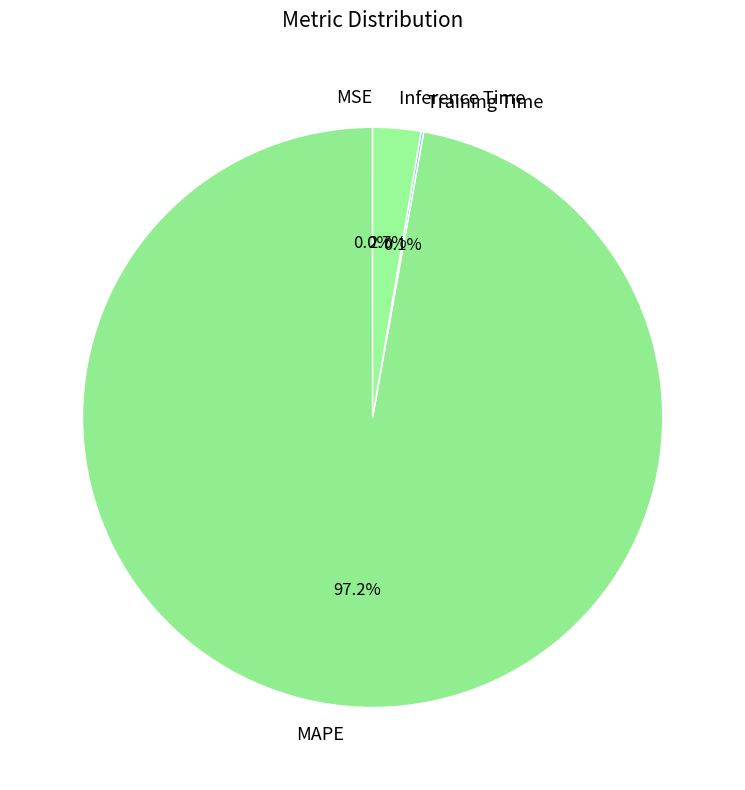

Which category has the biggest portion of the pie?

MAPE